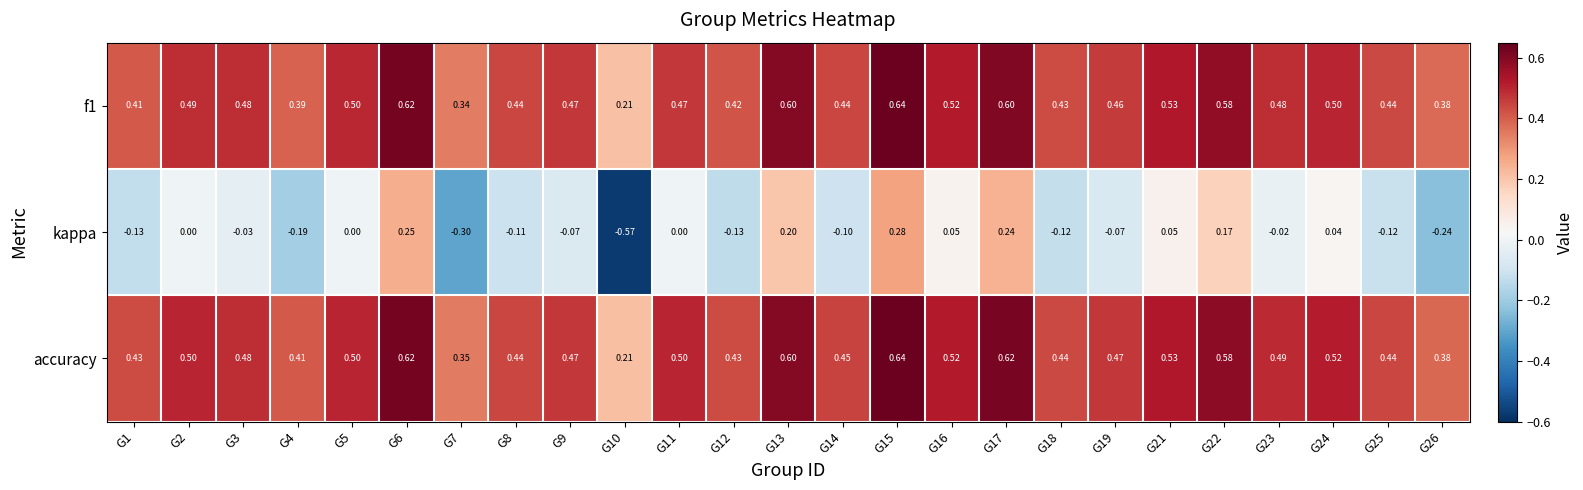

Which series has the largest total across all categories?

accuracy